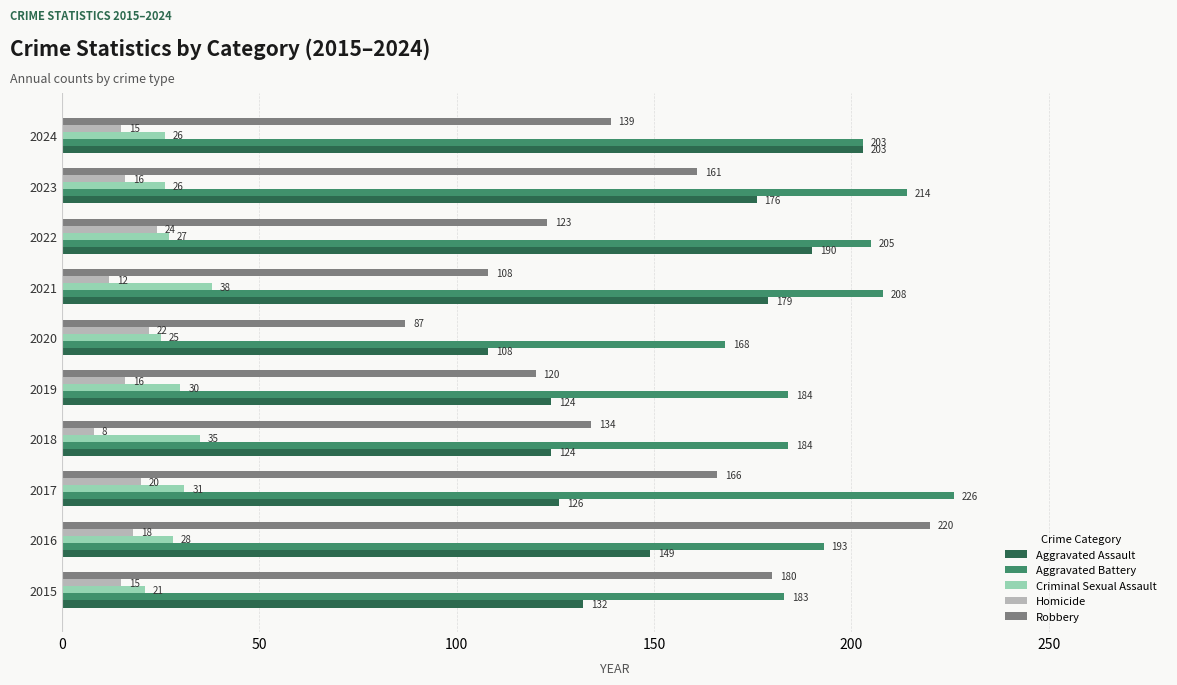

Read the Aggravated Battery value at 2019, to the nearest 10.

180